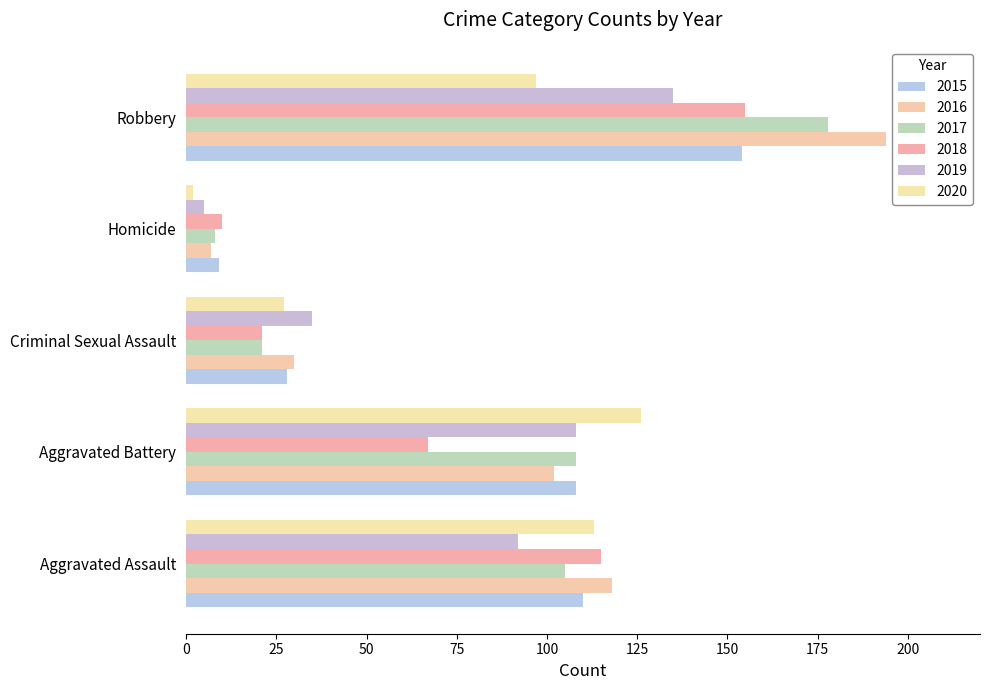

How many categories are shown in the chart?

5